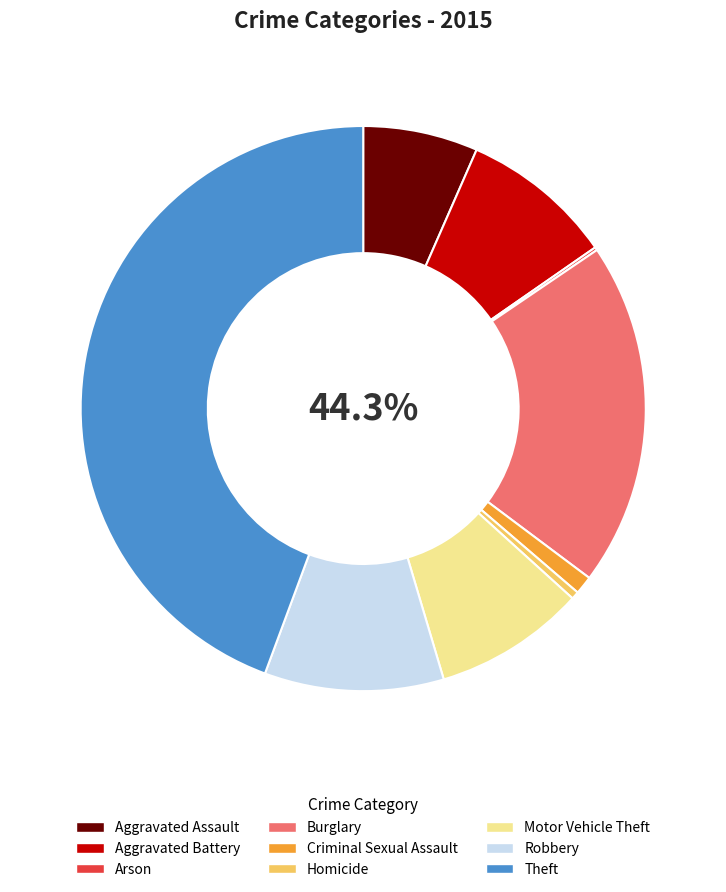

How many slices are in this pie chart?

9